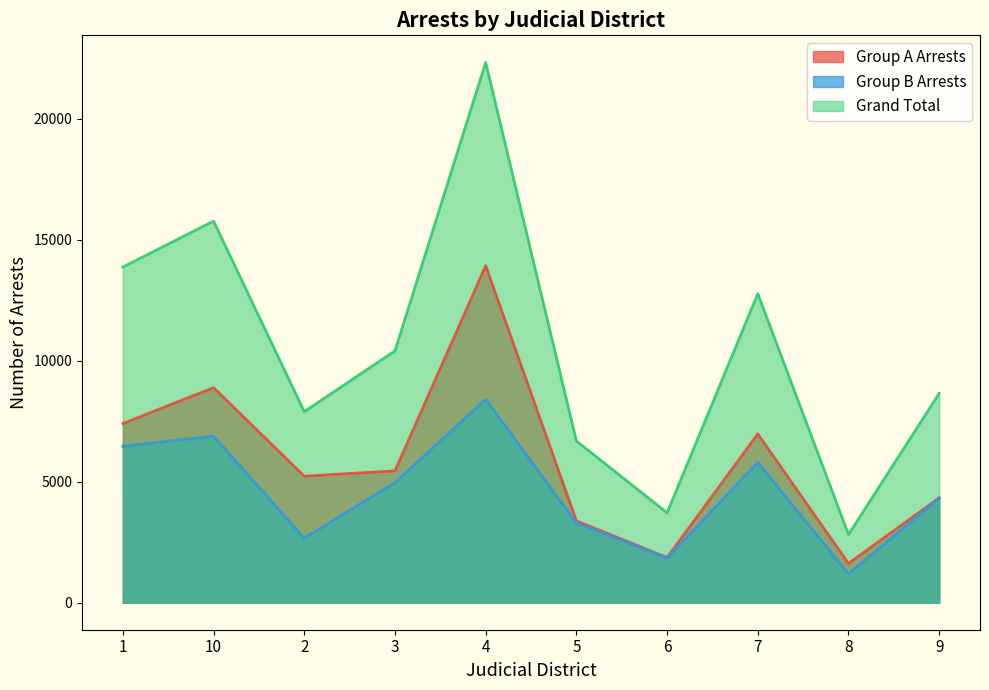

Is the value of Group B Arrests at 3 greater than the value of Grand Total at 9?

No